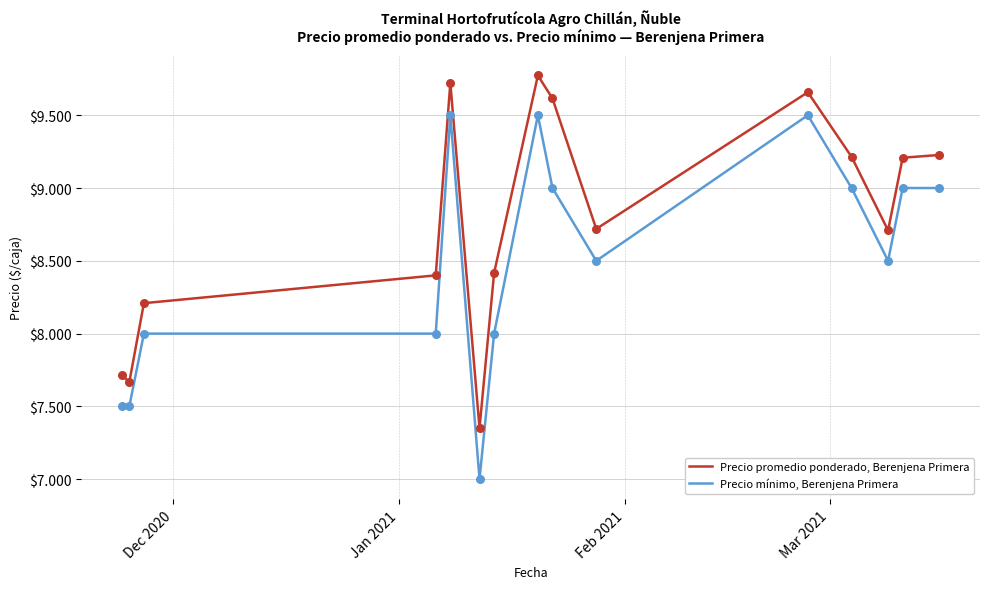

Does the chart have visible grid lines?

Yes